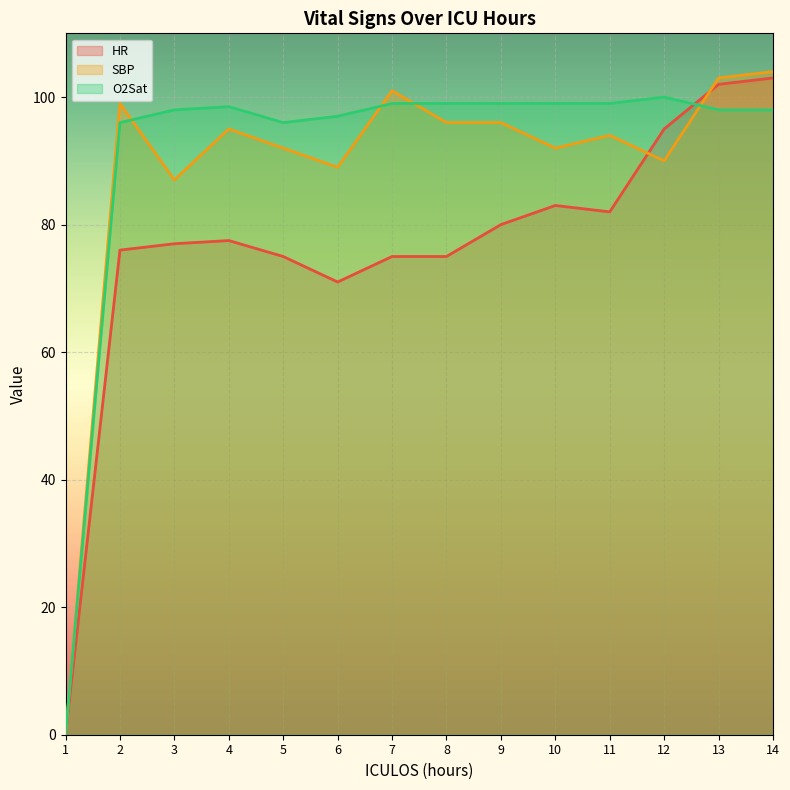

What is the value of the SBP point at the 6th from the left?

89.0